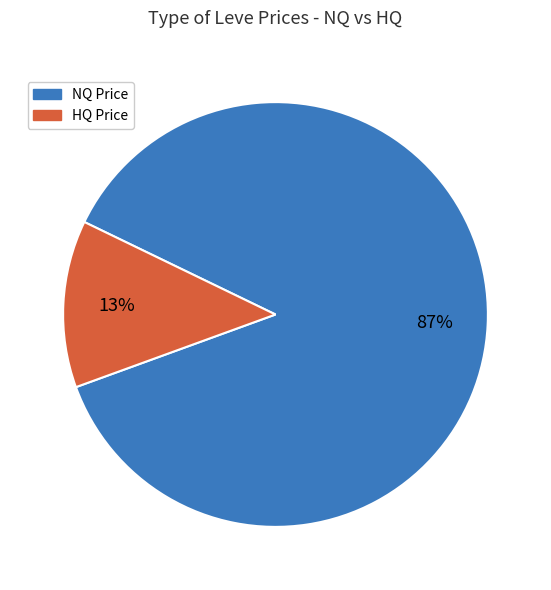

Is there a majority slice in this chart?

Yes